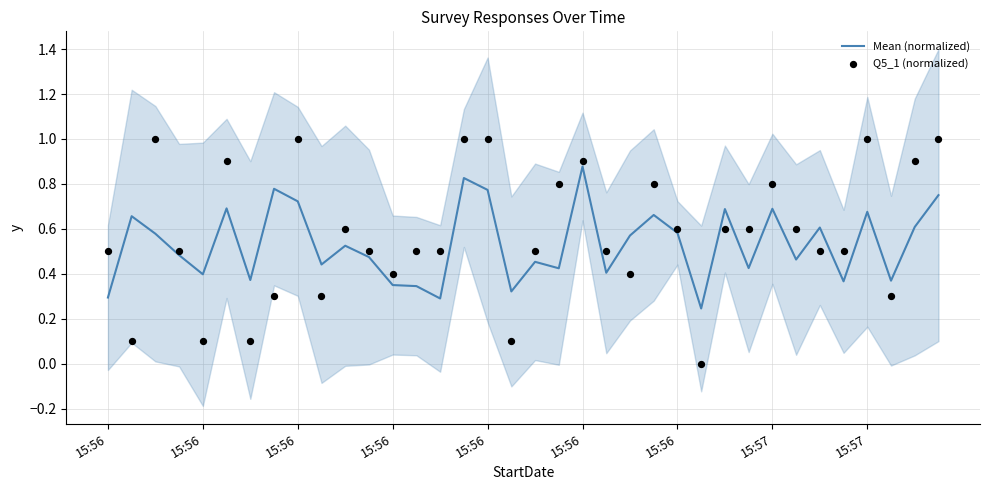

Which series has the largest total across all categories?

Q5_1 (normalized)